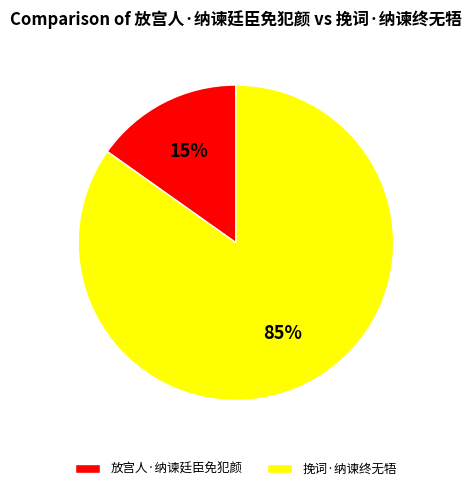

Combined, do 挽词·纳谏终无牾 and 放宫人·纳谏廷臣免犯颜 account for over 50%?

Yes